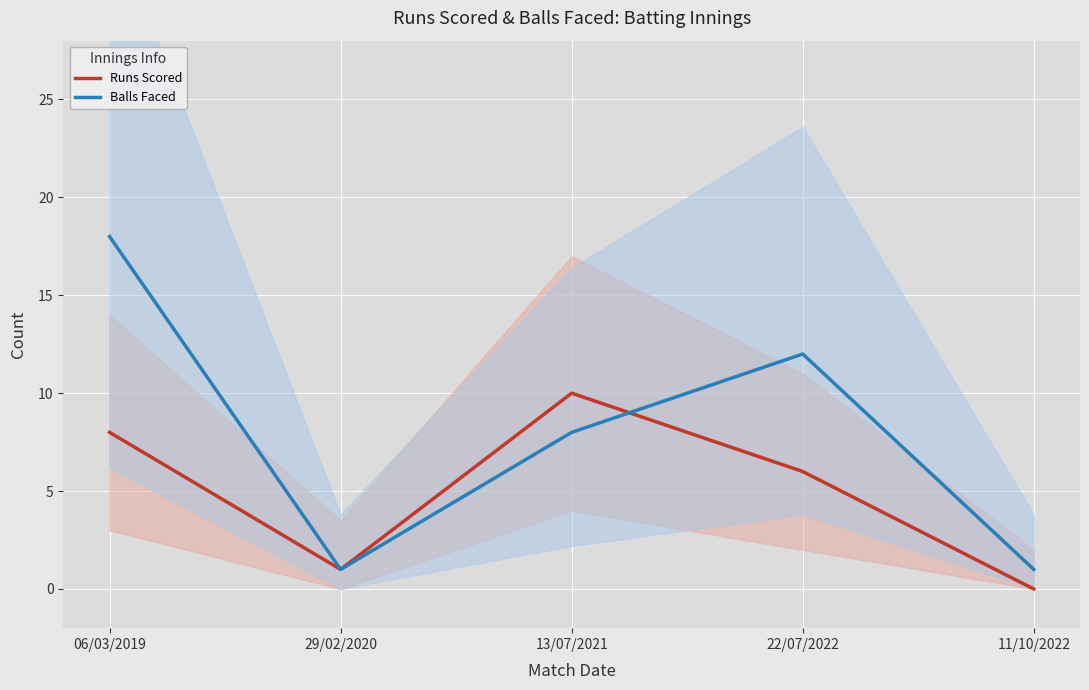

What is the difference between the second highest and second lowest values in the Balls Faced series?

11